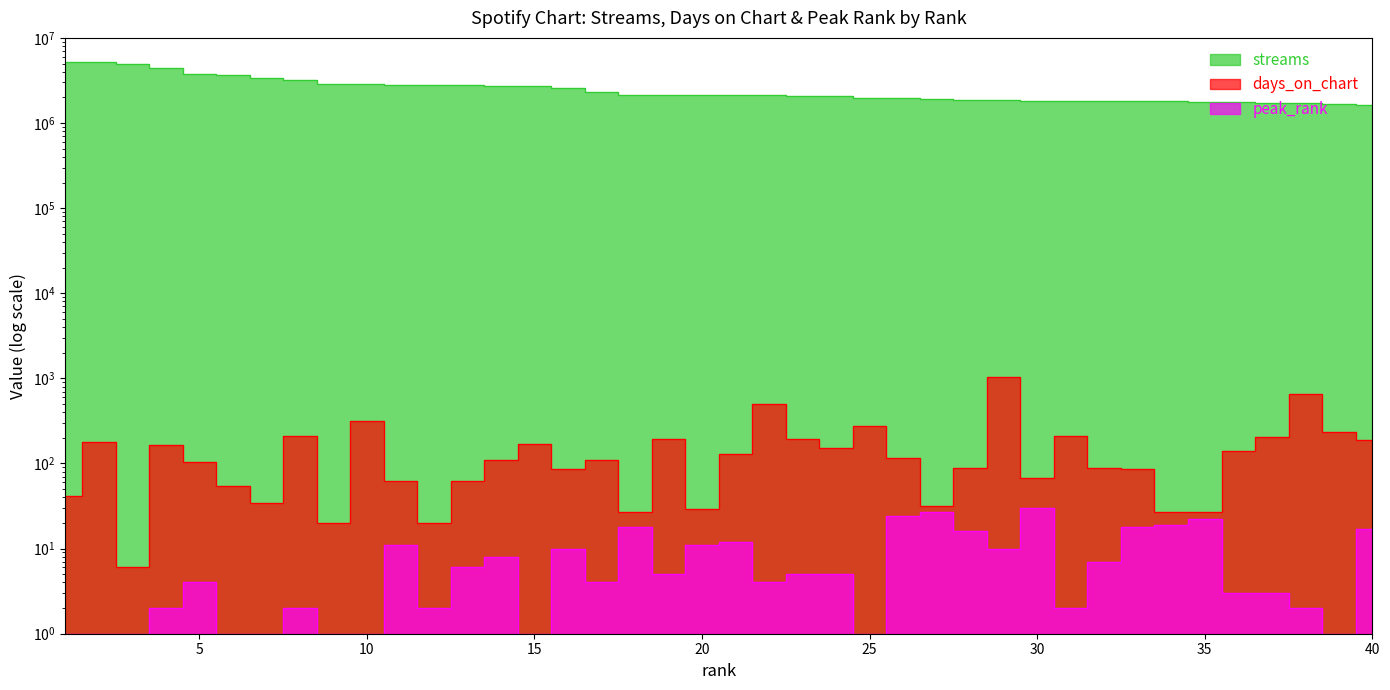

At which category is the sum across all series the highest?

1